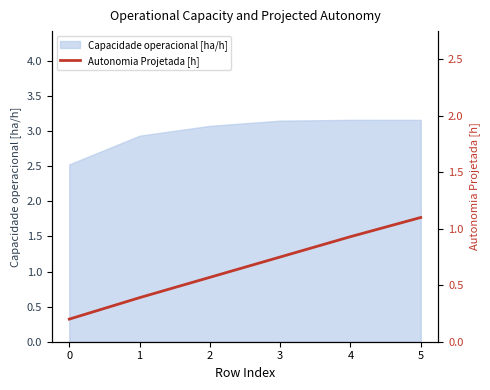

Does the chart display data point markers on the line(s)?

No